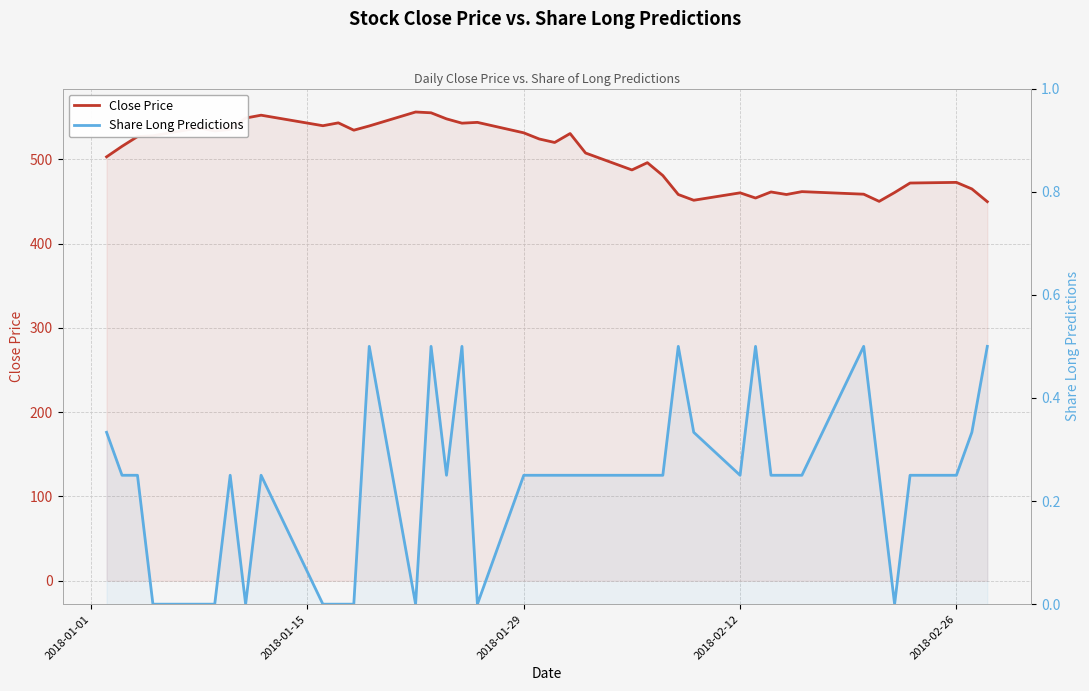

How many data points in Close Price are above 520?

20